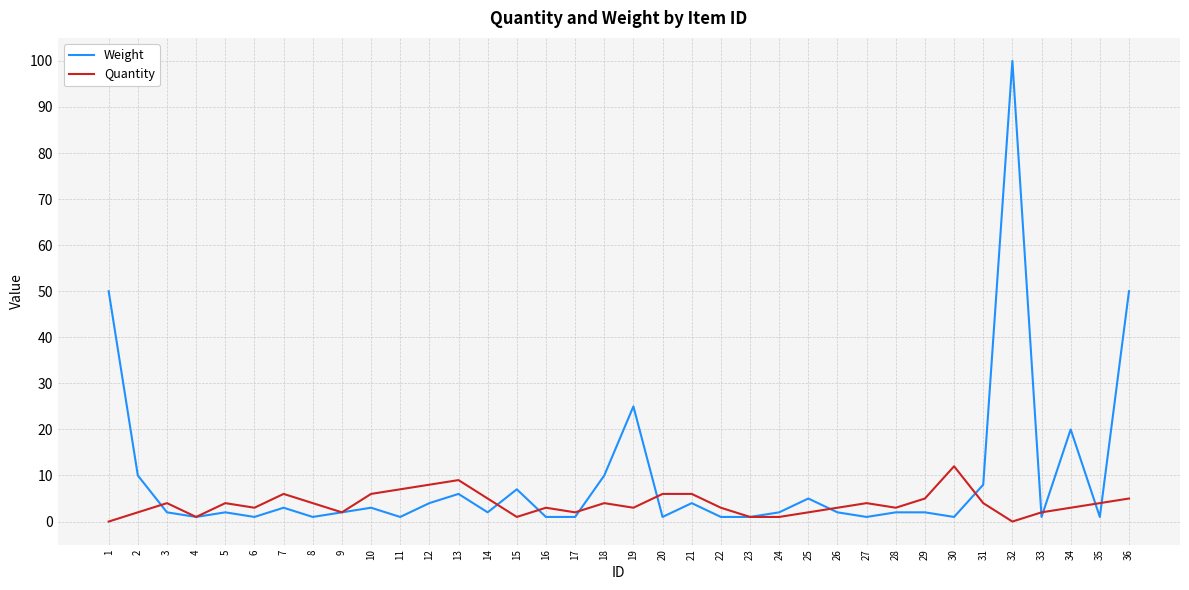

The Quantity series shows 2 at 33. True or false?

True